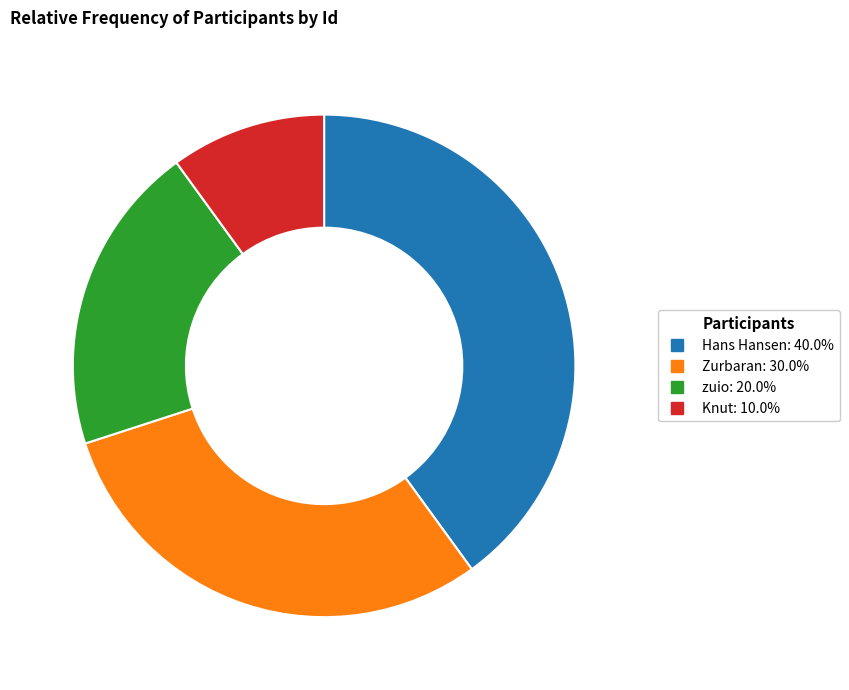

What is the ratio of the value at Zurbaran to the value at Knut?

3.0